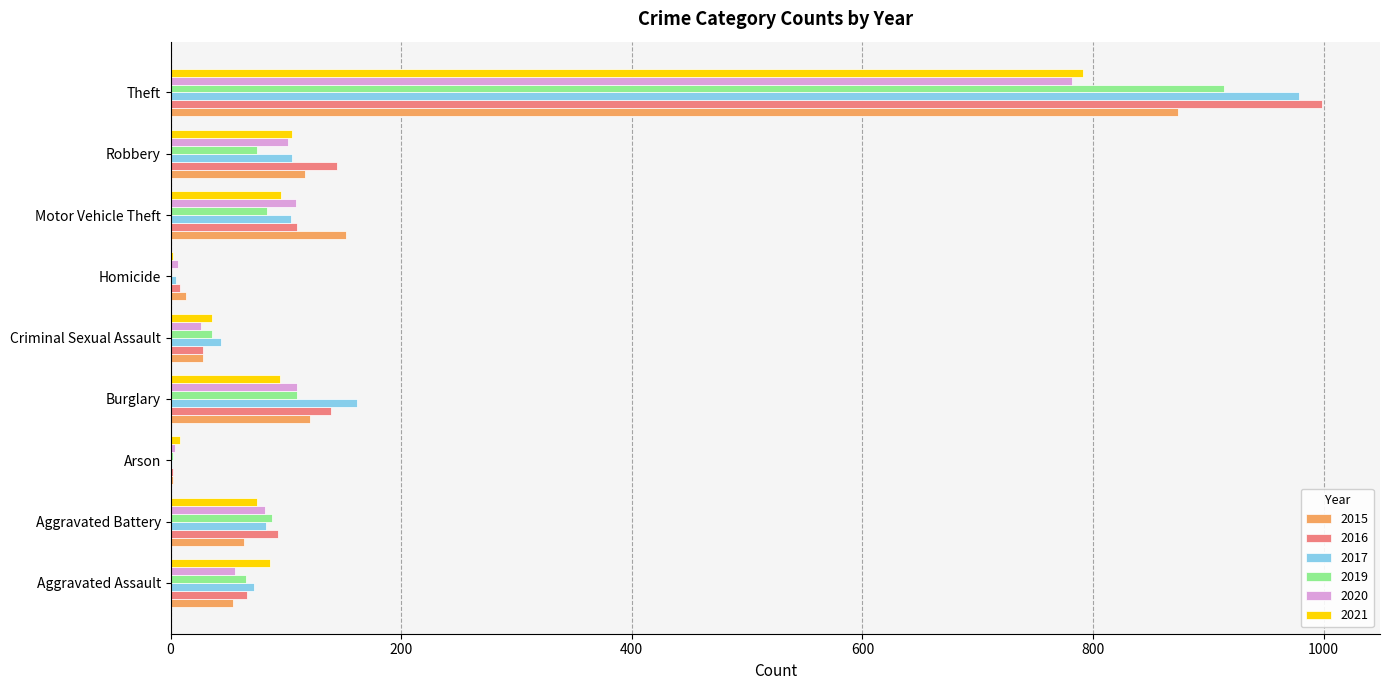

At which label does 2017 reach its peak?

Theft